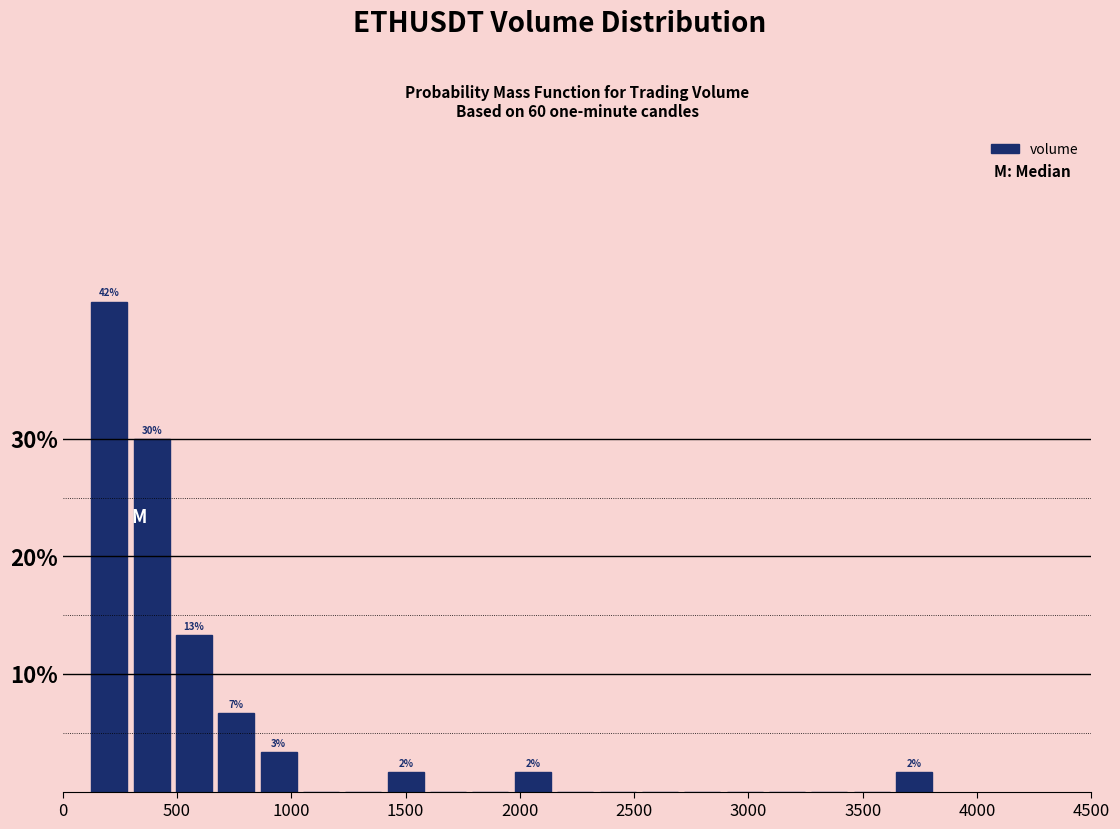

Read against the x-axis, roughly where is the centre of the tallest bar?

200